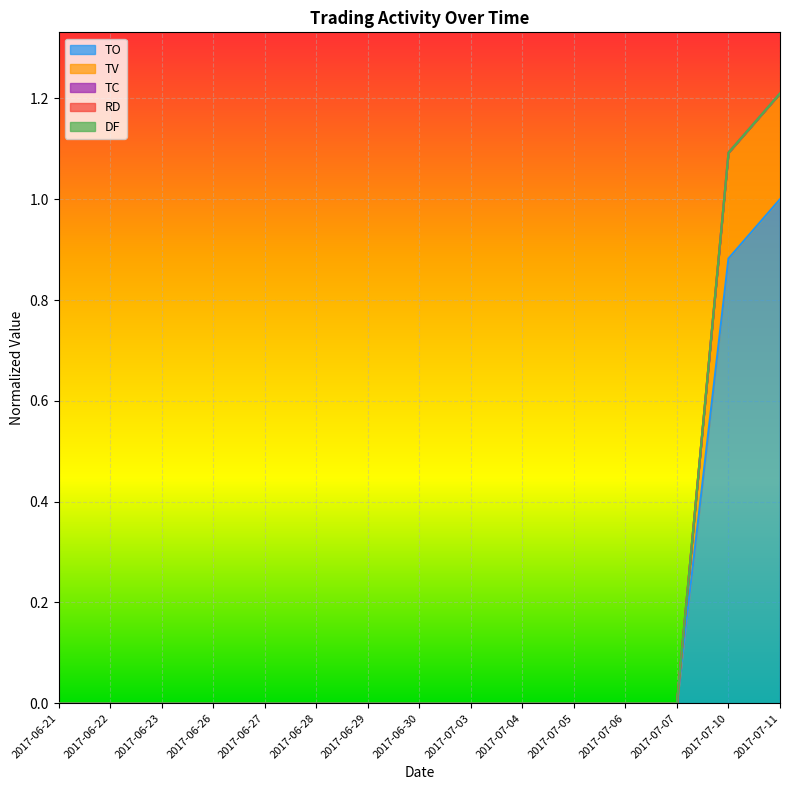

The value of TC at 2017-06-21 is 0.0. True or false?

True